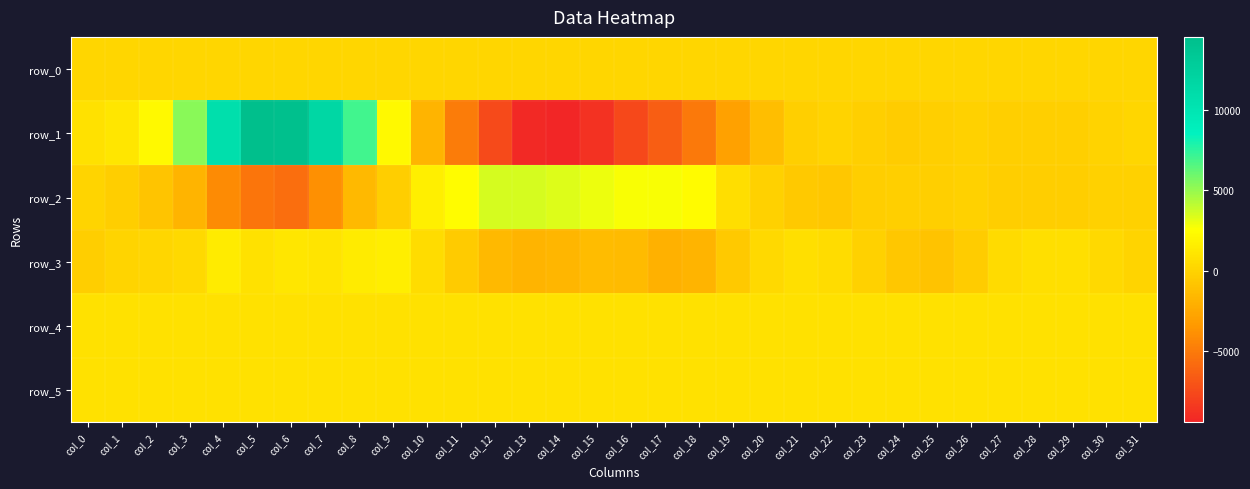

Which category has the highest value in the row_2 series?

col_12